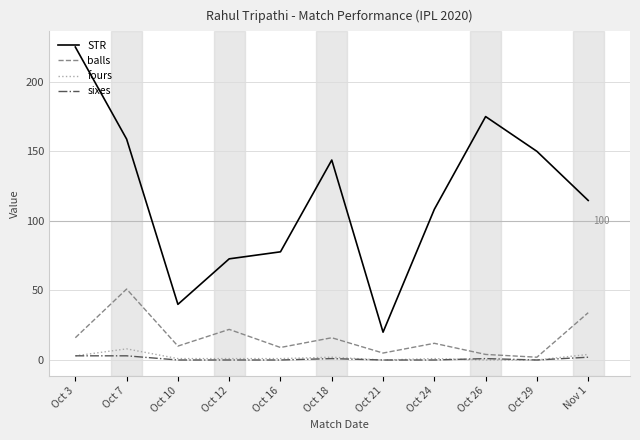

What position from the right is Oct 16?

7